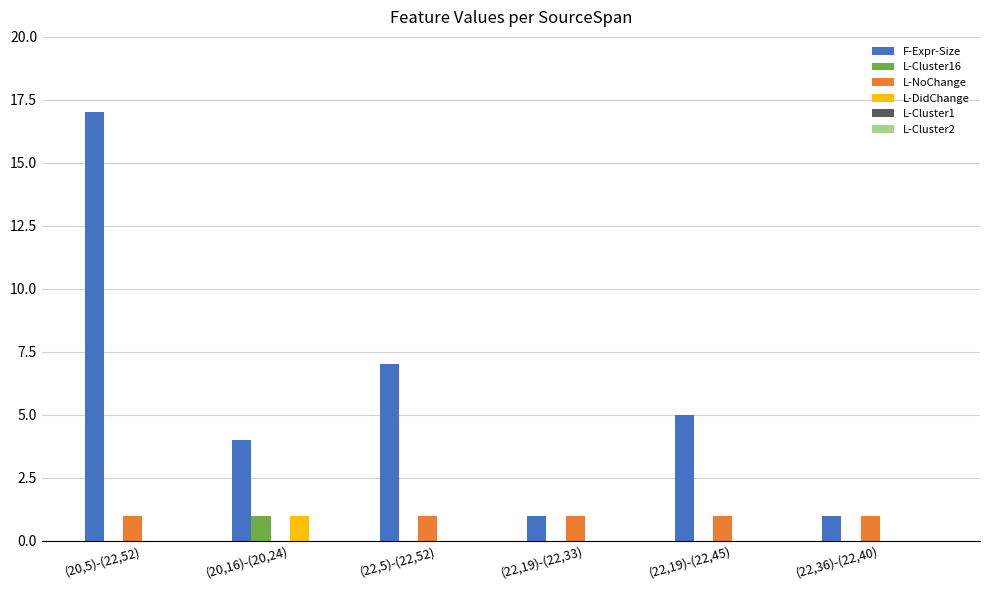

At which label does L-DidChange reach its peak?

(20,16)-(20,24)